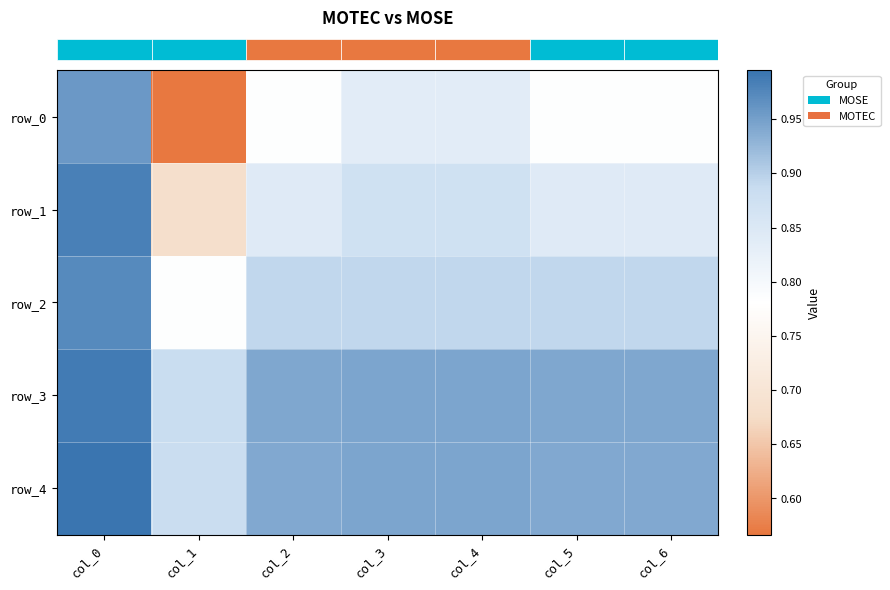

Reading left to right, transcribe all the data shown in this chart.

row_0: 1.0	0.6	0.8	0.8	0.8	0.8	0.8
row_1: 1.0	0.7	0.8	0.9	0.9	0.8	0.8
row_2: 1.0	0.8	0.9	0.9	0.9	0.9	0.9
row_3: 1.0	0.9	0.9	0.9	0.9	0.9	0.9
row_4: 1.0	0.9	0.9	0.9	0.9	0.9	0.9